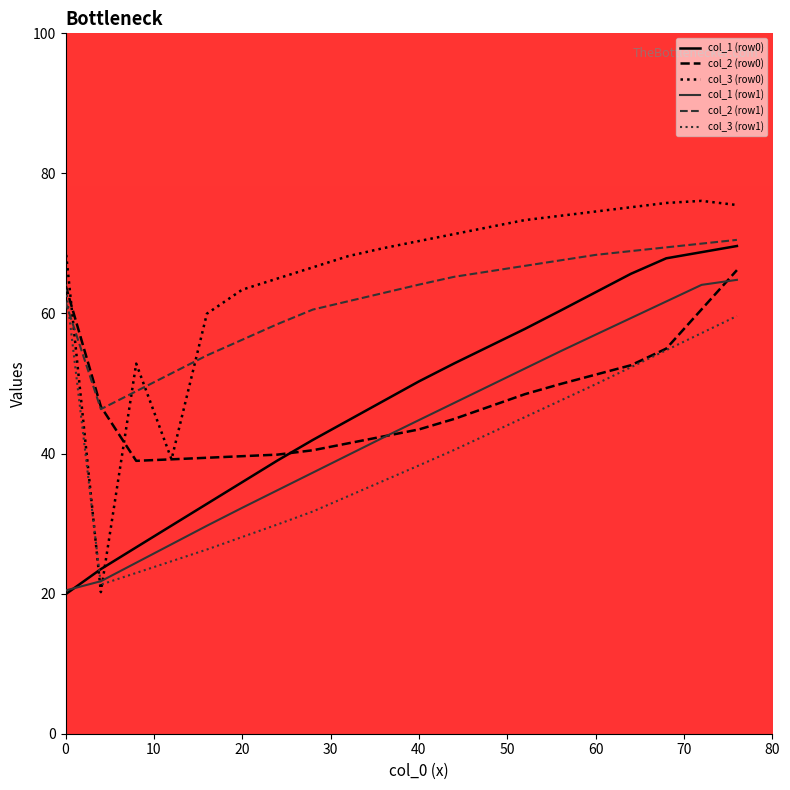

How many times do col_3 (row1) and col_1 (row0) cross each other?

1